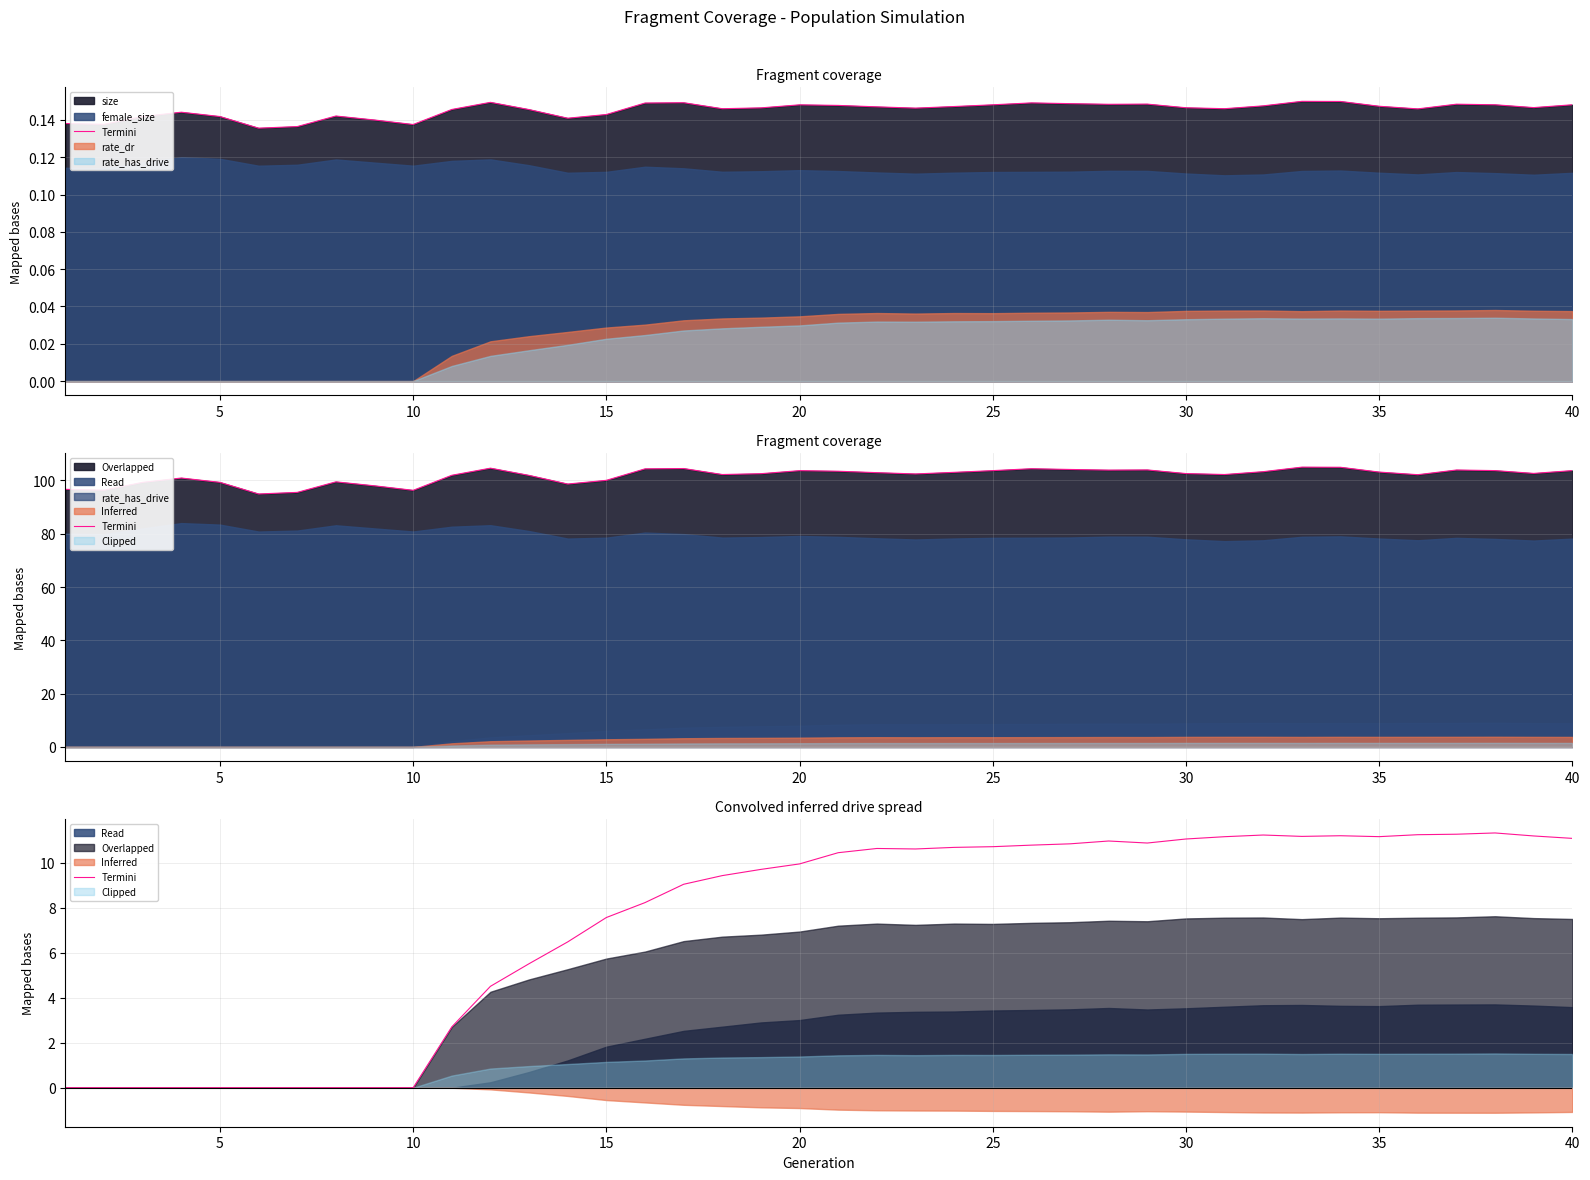

At which label does the data first exceed 10?

20